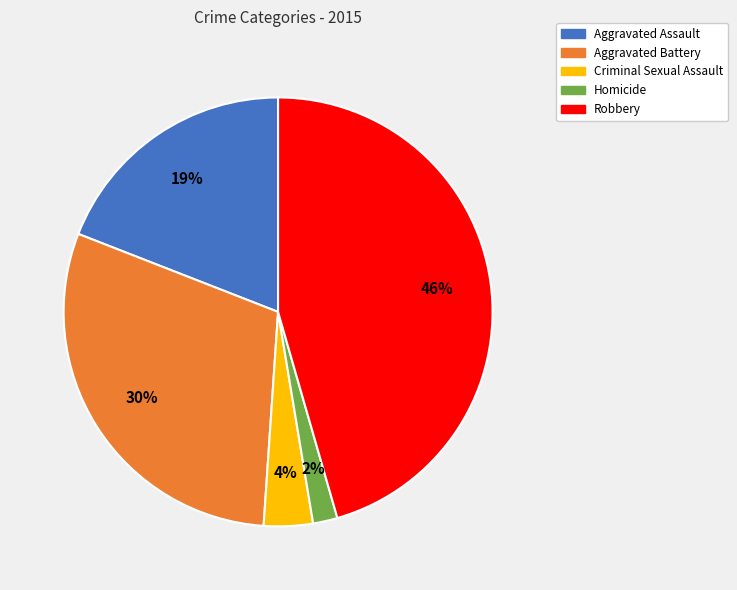

Rank the categories by value from highest to lowest.

Robbery, Aggravated Battery, Aggravated Assault, Criminal Sexual Assault, Homicide